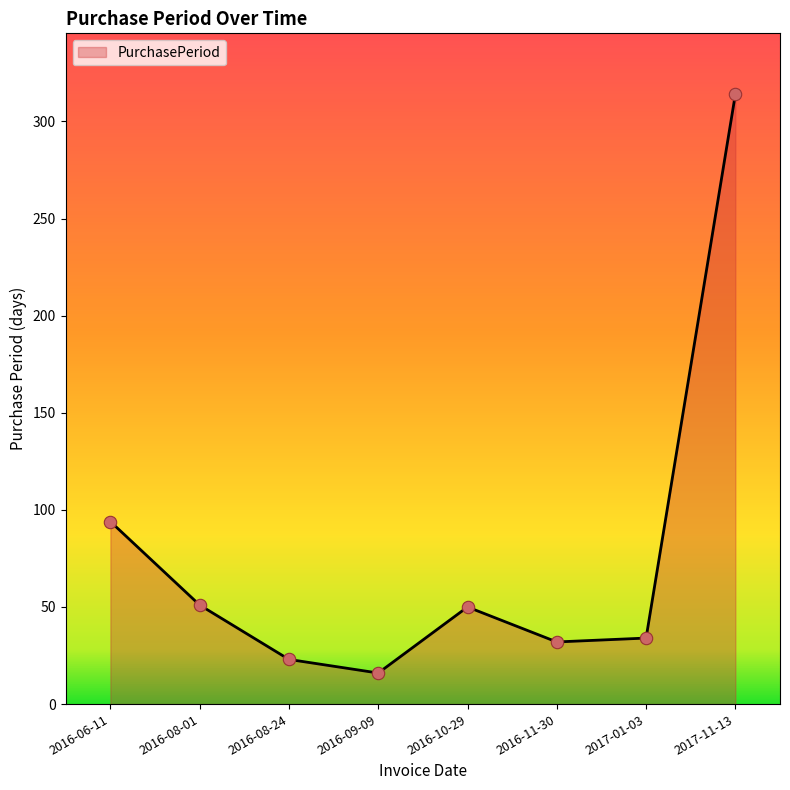

Which has a higher value, 2016-11-30 or 2016-08-01?

2016-08-01